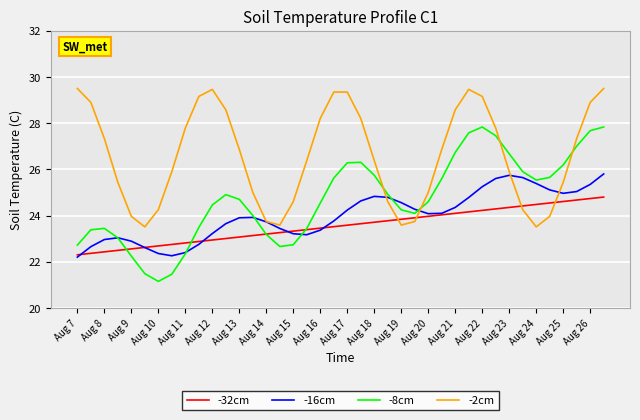

Which series has the largest total across all categories?

-2cm